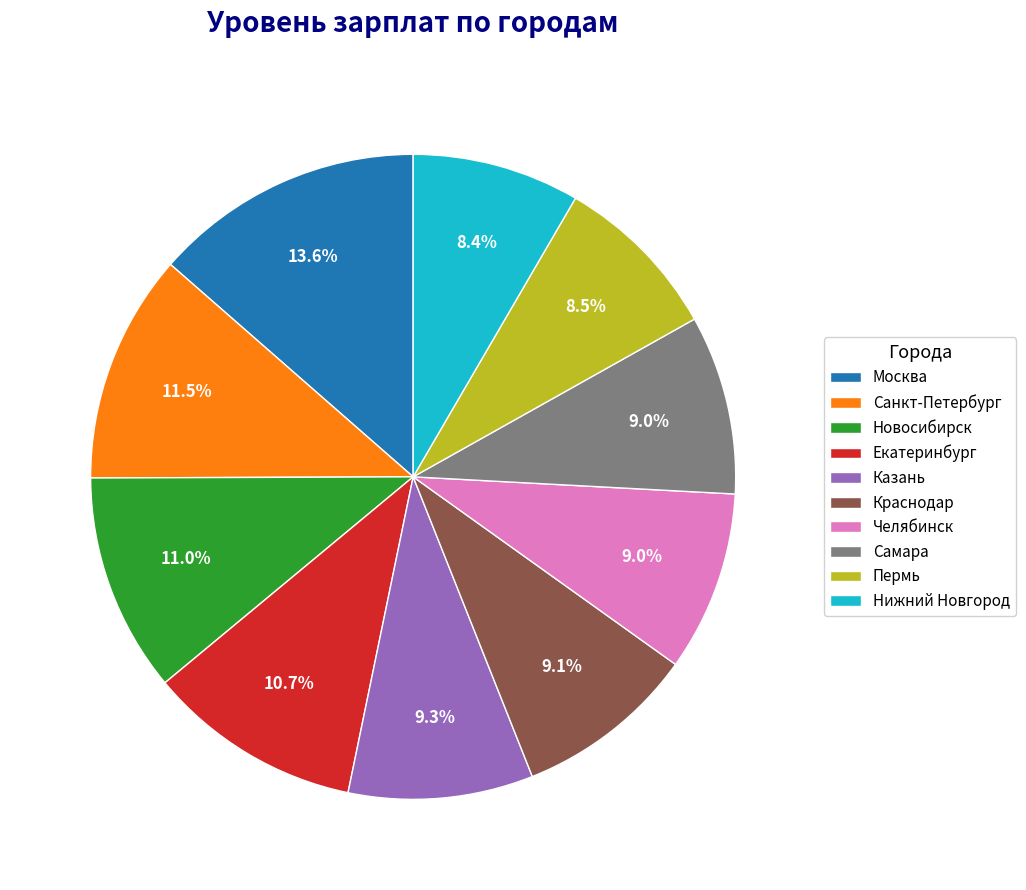

Between Пермь and Екатеринбург, which is larger?

Екатеринбург